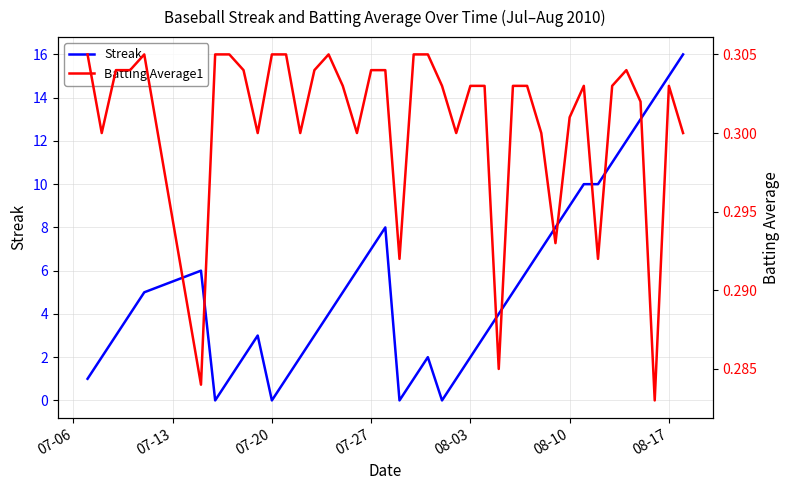

Rank the series by their average value, from lowest to highest.

Batting Average1, Streak